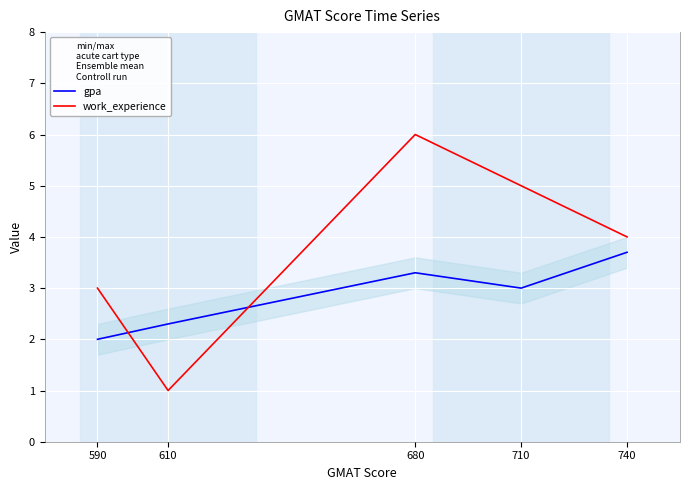

How many work_experience values are between 3 and 5?

3